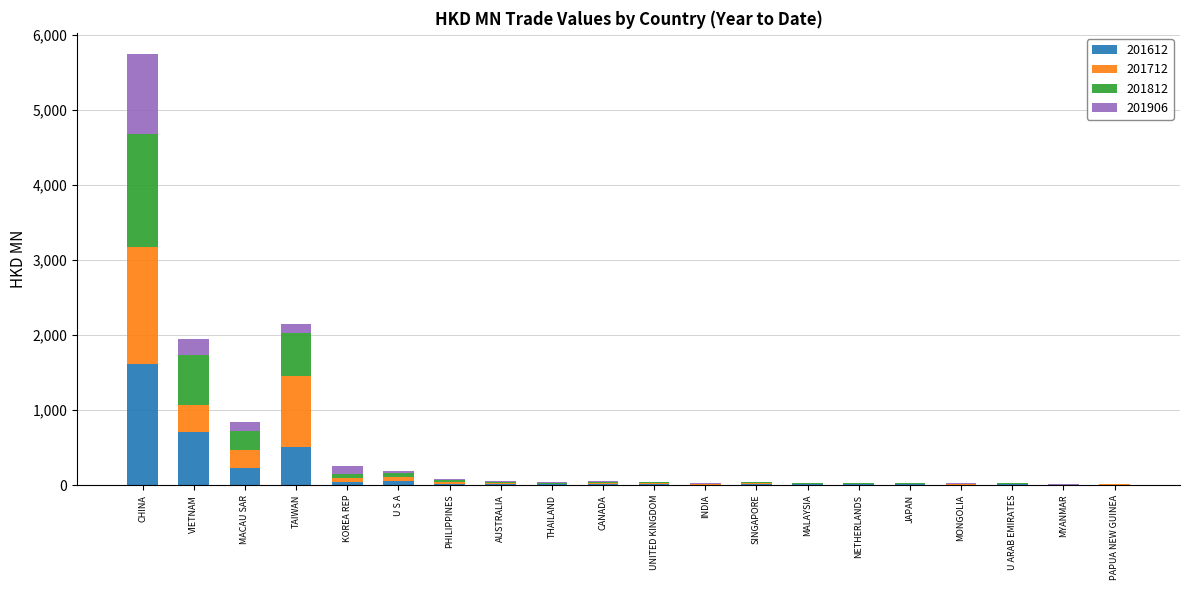

Which category has the highest value in the 201612 series?

CHINA